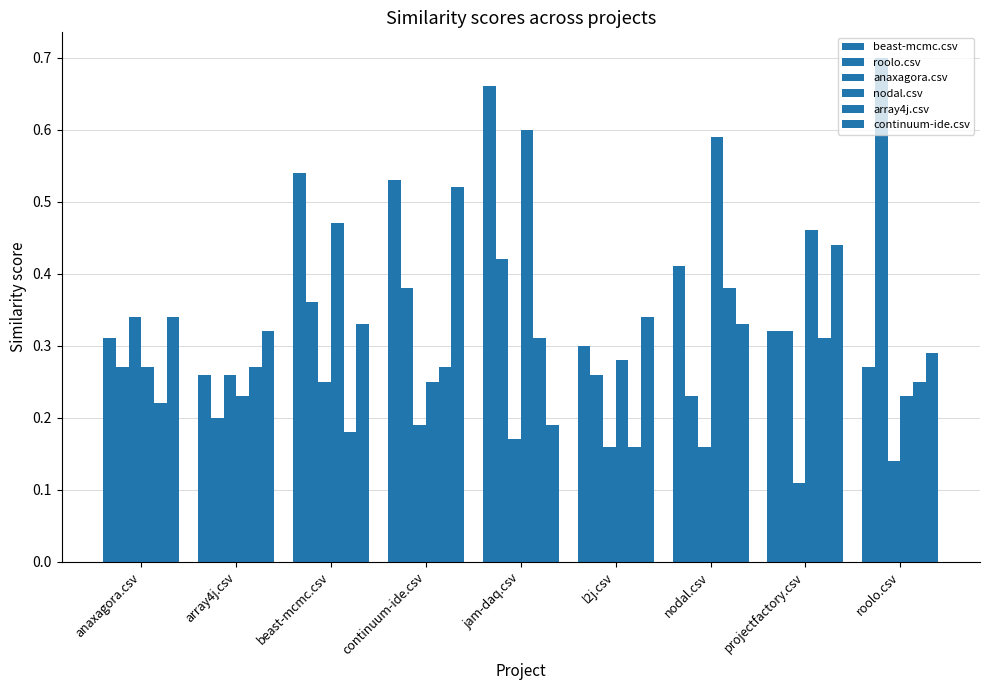

The array4j.csv series shows 0.1 at projectfactory.csv. True or false?

False